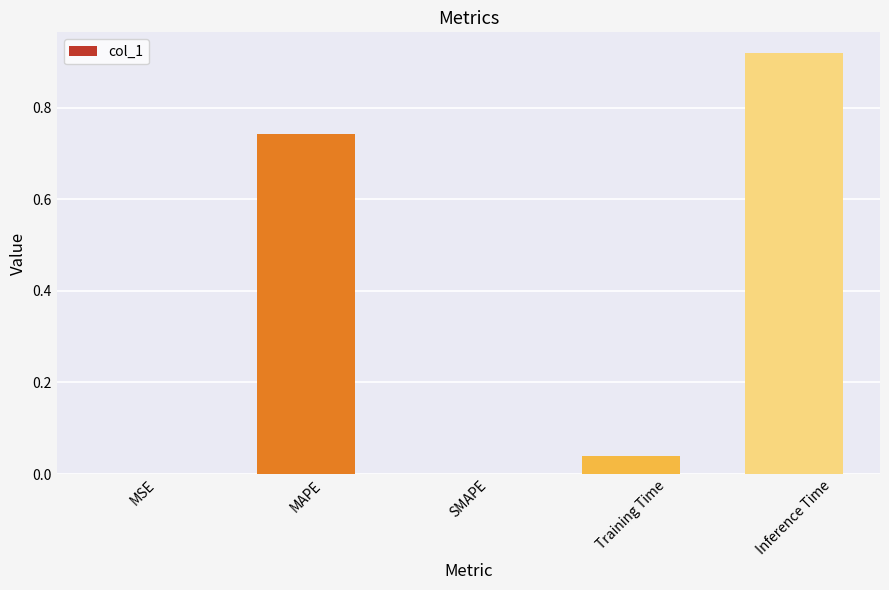

What is the sum of all values?

1.7